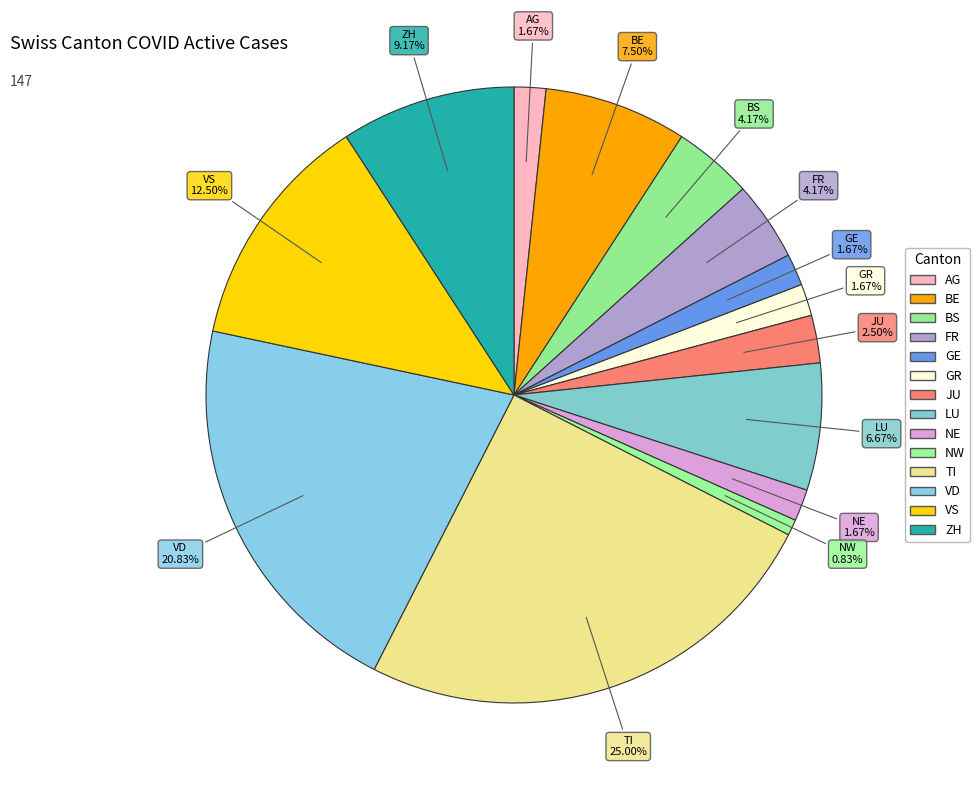

How many slices are in this pie chart?

14